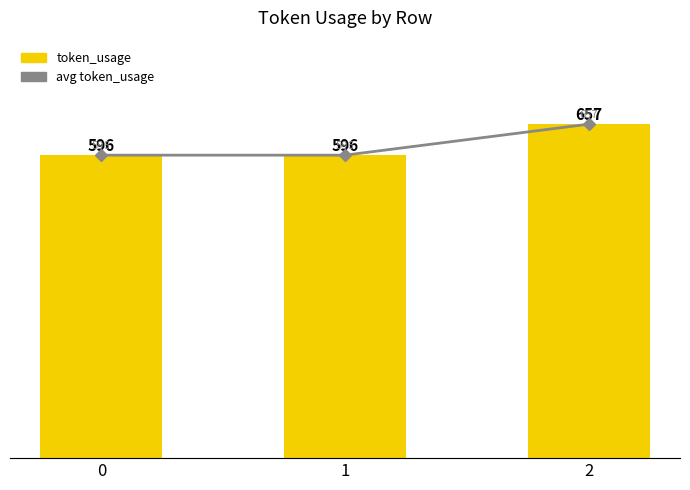

The value of token_usage at 1 is 596. True or false?

True